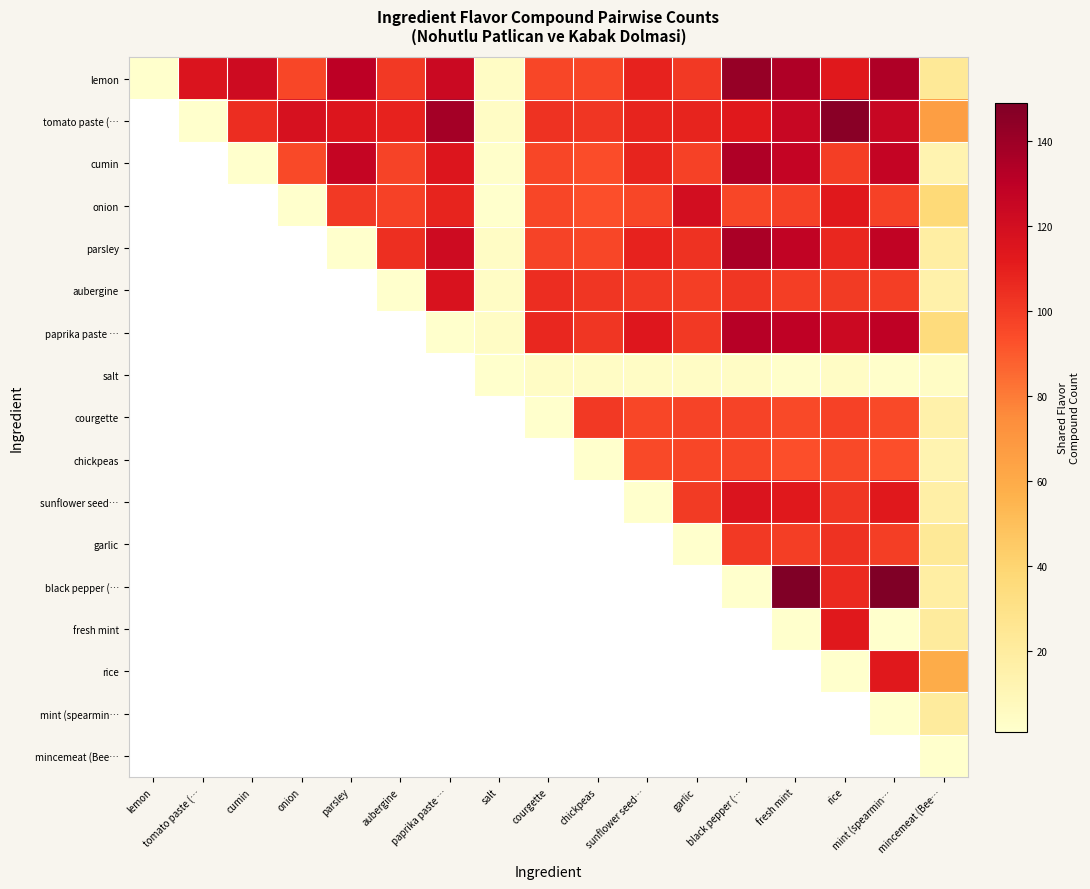

At how many categories does at least one series exceed 20?

15